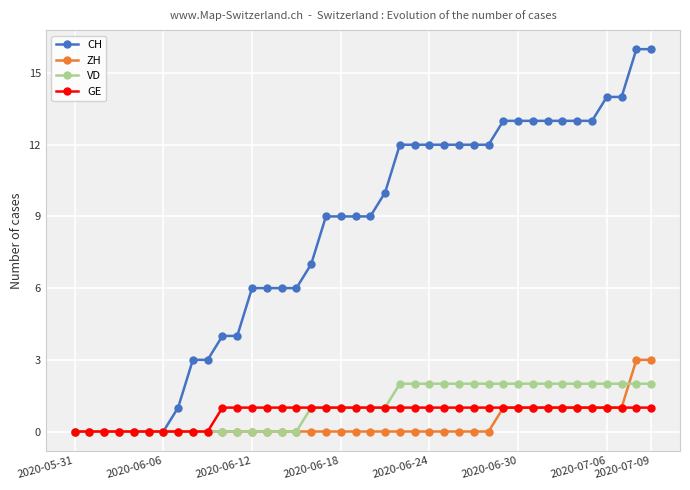

Which series has the widest spread of values?

CH